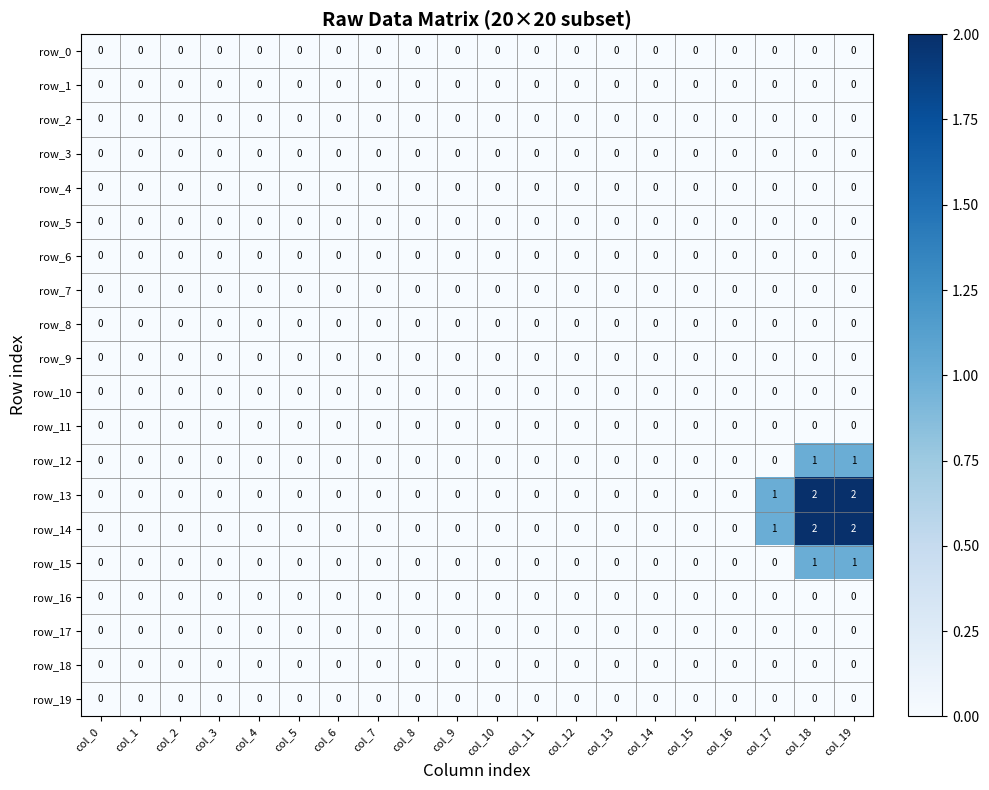

Reading left to right, transcribe all the data shown in this chart.

row_0: 0	0	0	0	0	0	0	0	0	0	0	0	0	0	0	0	0	0	0	0
row_1: 0	0	0	0	0	0	0	0	0	0	0	0	0	0	0	0	0	0	0	0
row_2: 0	0	0	0	0	0	0	0	0	0	0	0	0	0	0	0	0	0	0	0
row_3: 0	0	0	0	0	0	0	0	0	0	0	0	0	0	0	0	0	0	0	0
row_4: 0	0	0	0	0	0	0	0	0	0	0	0	0	0	0	0	0	0	0	0
row_5: 0	0	0	0	0	0	0	0	0	0	0	0	0	0	0	0	0	0	0	0
row_6: 0	0	0	0	0	0	0	0	0	0	0	0	0	0	0	0	0	0	0	0
row_7: 0	0	0	0	0	0	0	0	0	0	0	0	0	0	0	0	0	0	0	0
row_8: 0	0	0	0	0	0	0	0	0	0	0	0	0	0	0	0	0	0	0	0
row_9: 0	0	0	0	0	0	0	0	0	0	0	0	0	0	0	0	0	0	0	0
row_10: 0	0	0	0	0	0	0	0	0	0	0	0	0	0	0	0	0	0	0	0
row_11: 0	0	0	0	0	0	0	0	0	0	0	0	0	0	0	0	0	0	0	0
row_12: 0	0	0	0	0	0	0	0	0	0	0	0	0	0	0	0	0	0	1	1
row_13: 0	0	0	0	0	0	0	0	0	0	0	0	0	0	0	0	0	1	2	2
row_14: 0	0	0	0	0	0	0	0	0	0	0	0	0	0	0	0	0	1	2	2
row_15: 0	0	0	0	0	0	0	0	0	0	0	0	0	0	0	0	0	0	1	1
row_16: 0	0	0	0	0	0	0	0	0	0	0	0	0	0	0	0	0	0	0	0
row_17: 0	0	0	0	0	0	0	0	0	0	0	0	0	0	0	0	0	0	0	0
row_18: 0	0	0	0	0	0	0	0	0	0	0	0	0	0	0	0	0	0	0	0
row_19: 0	0	0	0	0	0	0	0	0	0	0	0	0	0	0	0	0	0	0	0